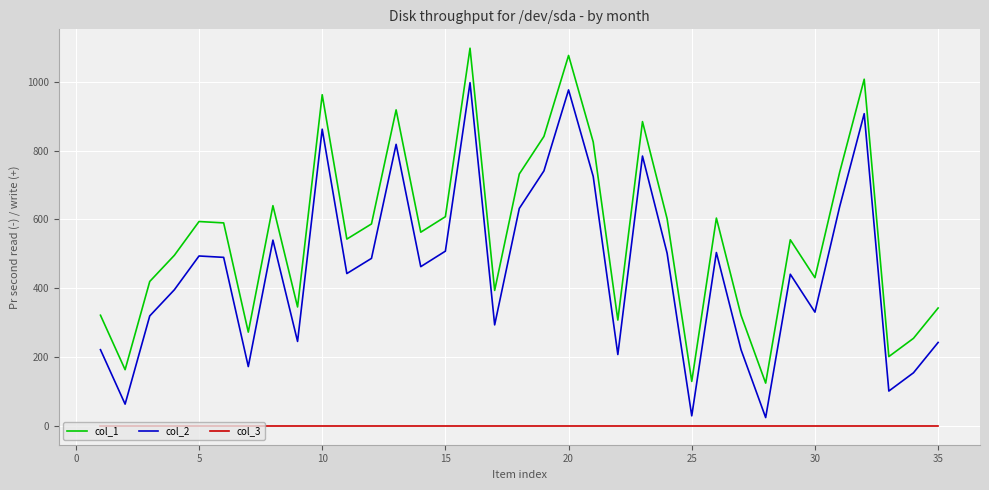

Which series has the largest total across all categories?

col_1